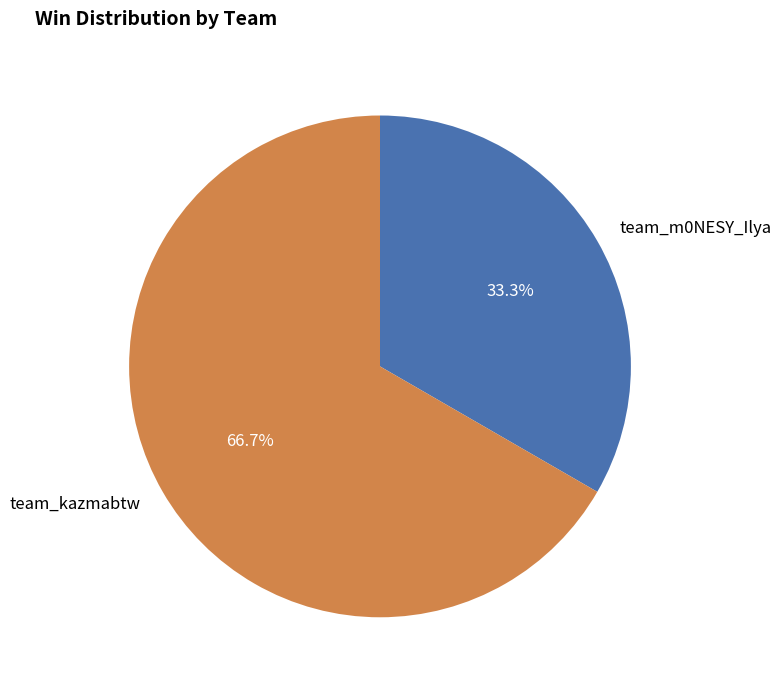

What is the majority slice?

team_kazmabtw